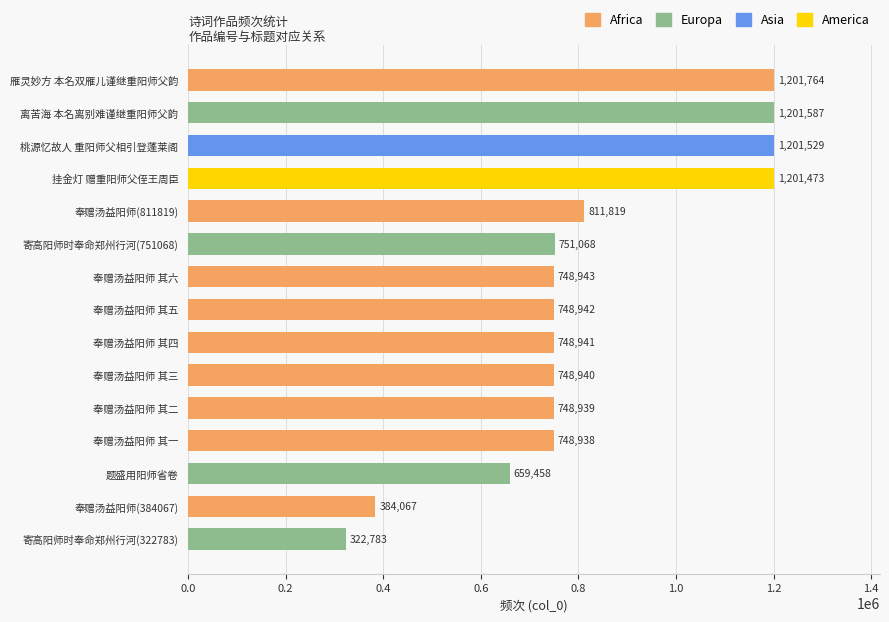

What is the sum of all values?

12229191